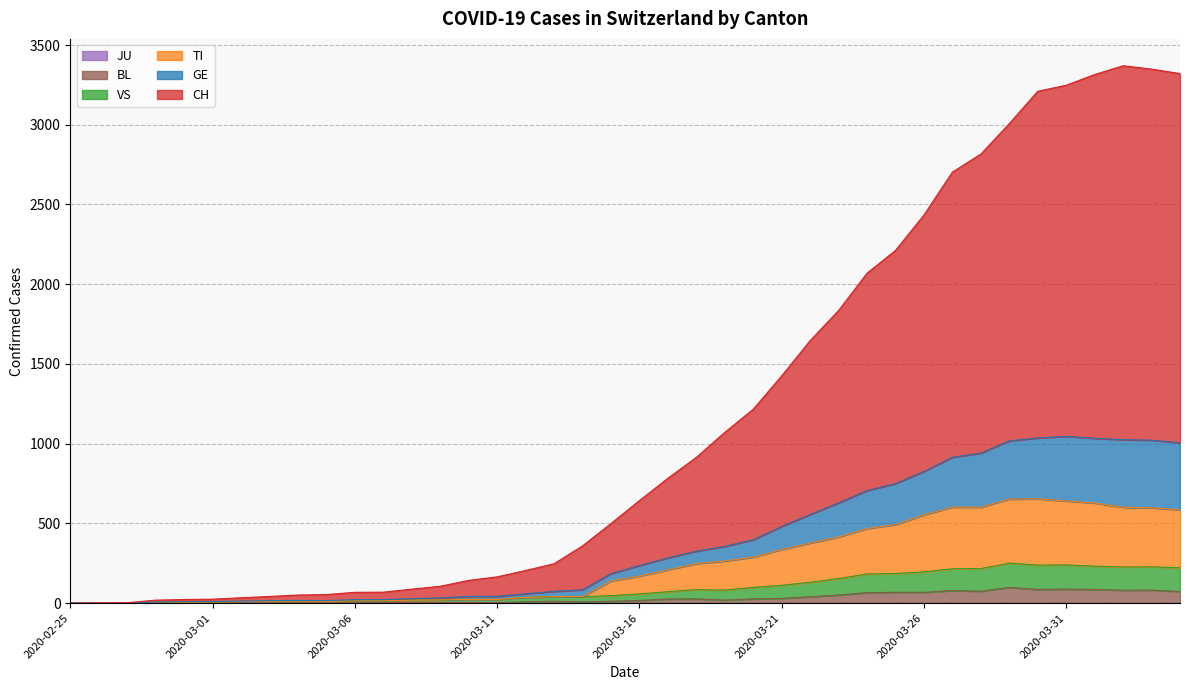

How many data points in CH are above 643?

19